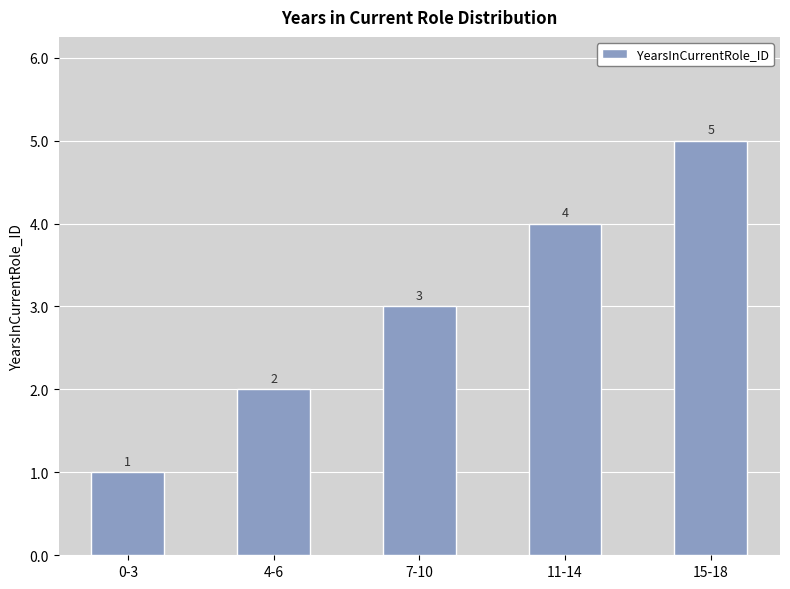

At which category does the chart reach its minimum across all series?

0-3